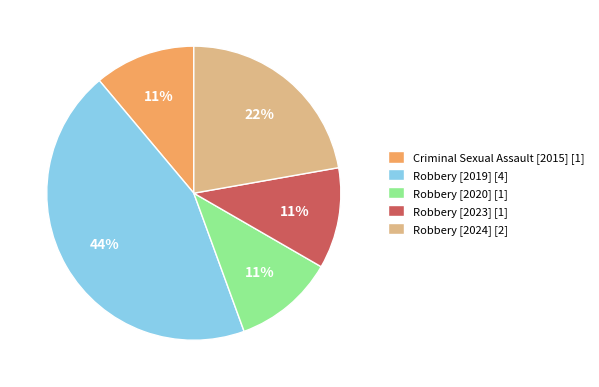

Combined, do Robbery [2024] [2] and Criminal Sexual Assault [2015] [1] account for over 50%?

No